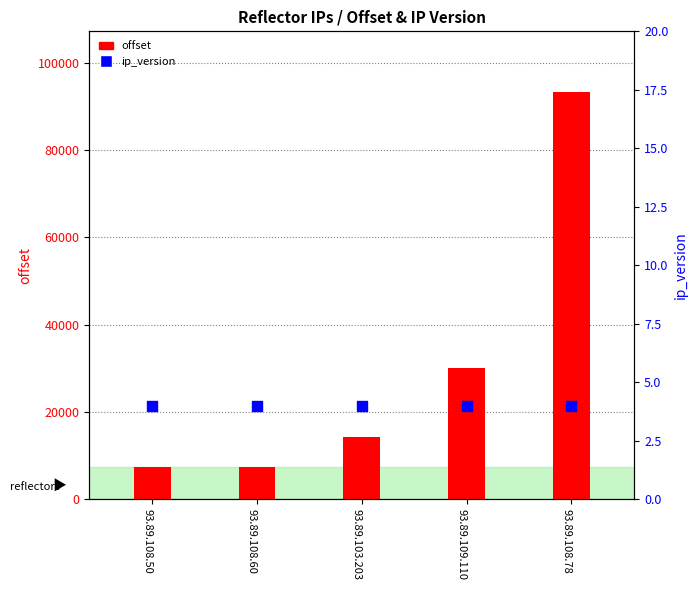

Which series has the largest total across all categories?

offset